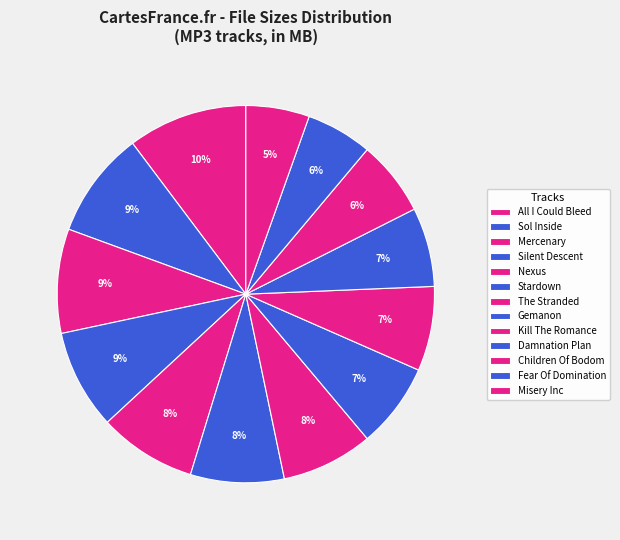

Count the number of slices in the pie.

13